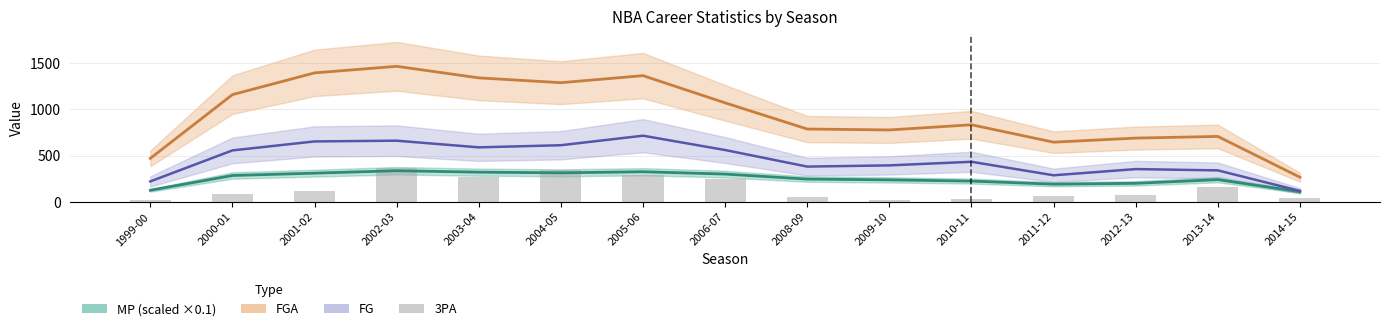

List the labels in order of value, smallest first.

2009-10, 1999-00, 2010-11, 2014-15, 2008-09, 2011-12, 2012-13, 2000-01, 2001-02, 2013-14, 2006-07, 2003-04, 2005-06, 2004-05, 2002-03